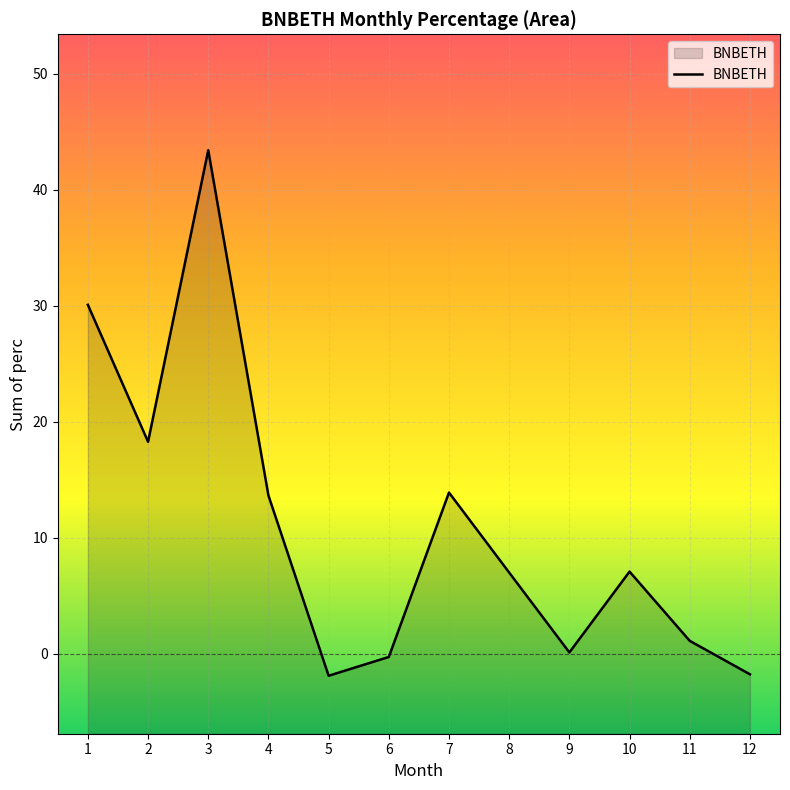

The value at 14 is 0.1. True or false?

False